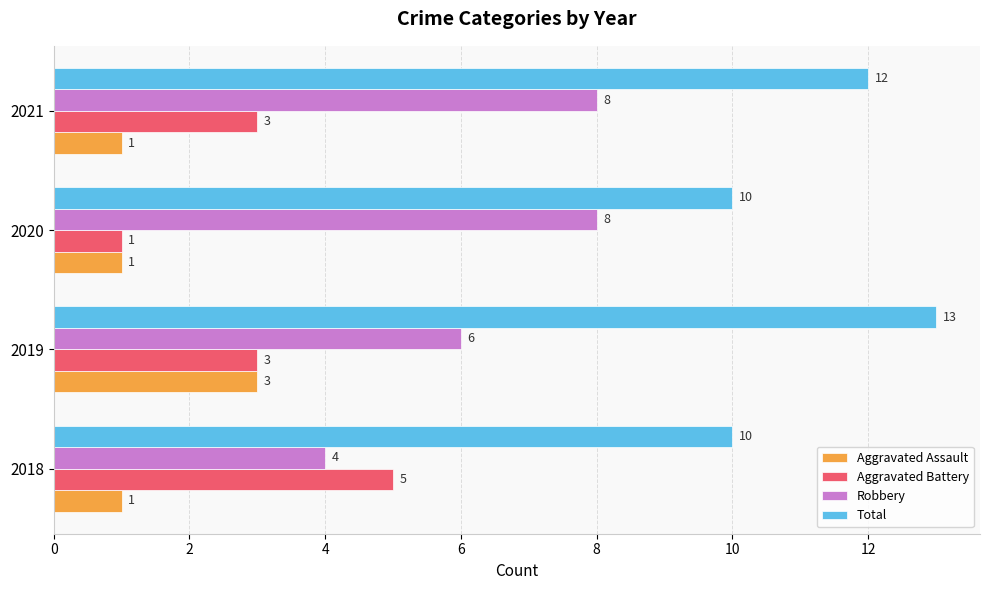

At which category is the sum across all series the highest?

2019